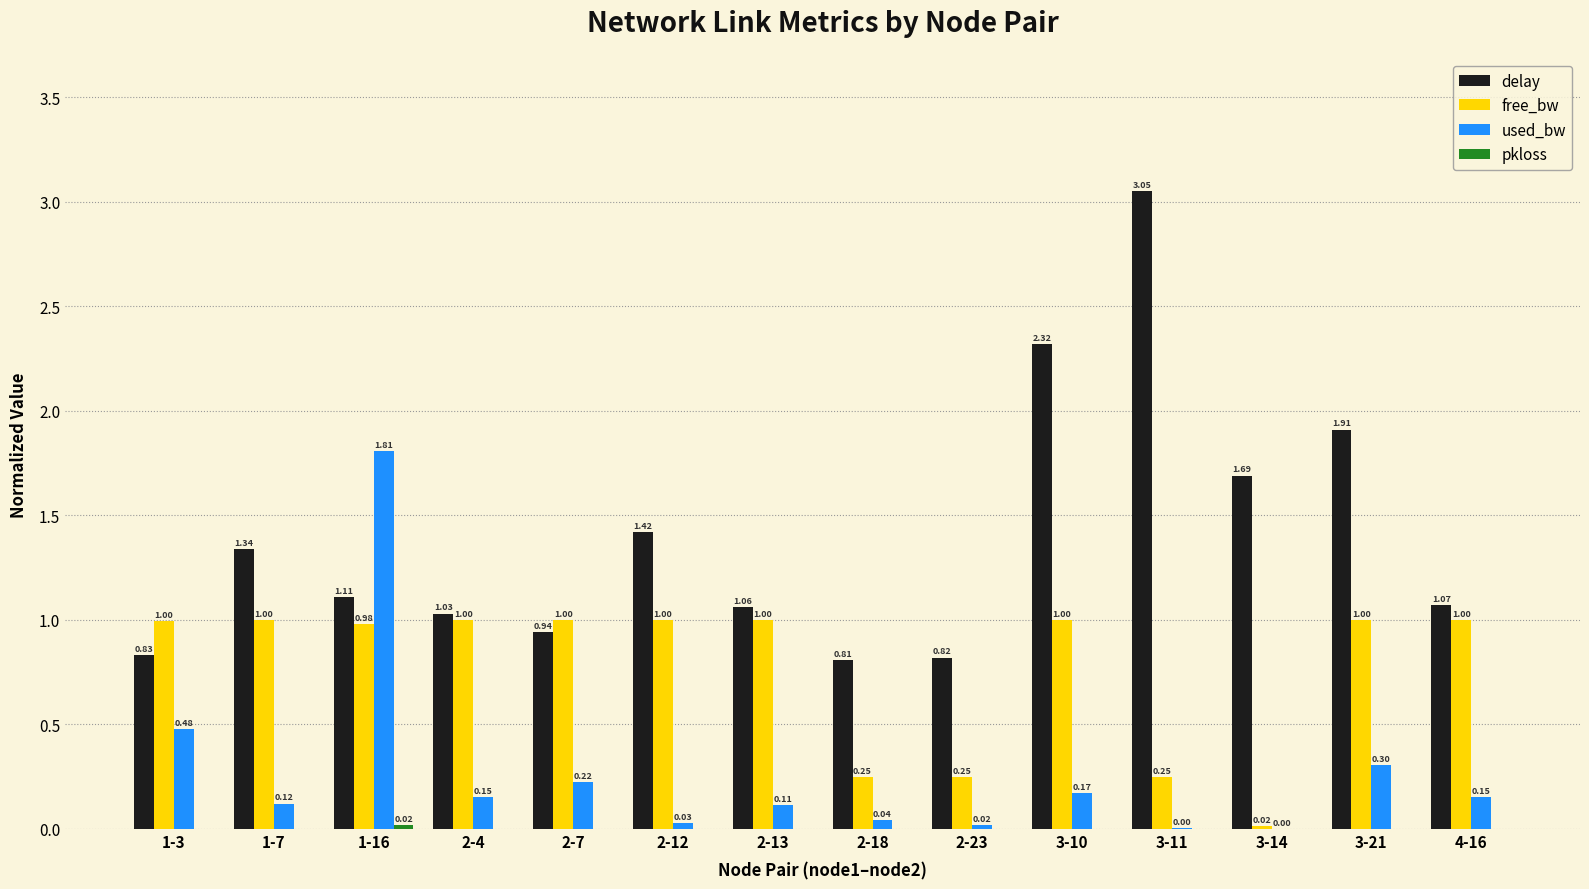

At which category is the sum across all series the highest?

1-16